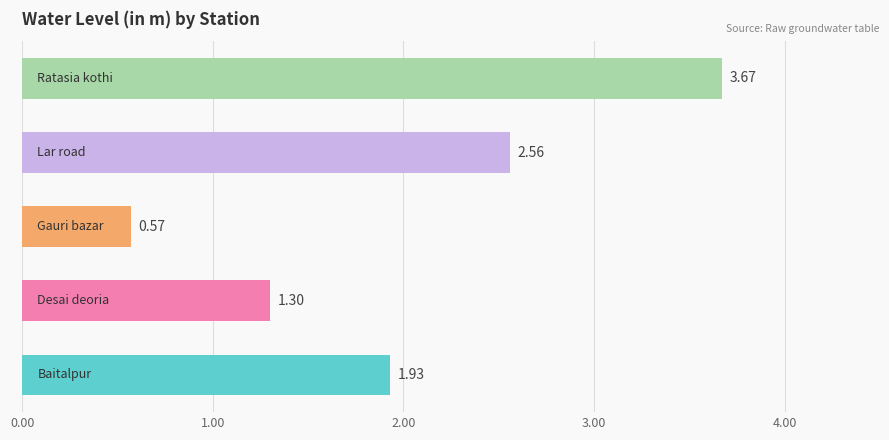

What is the difference between the second highest and minimum values?

2.0